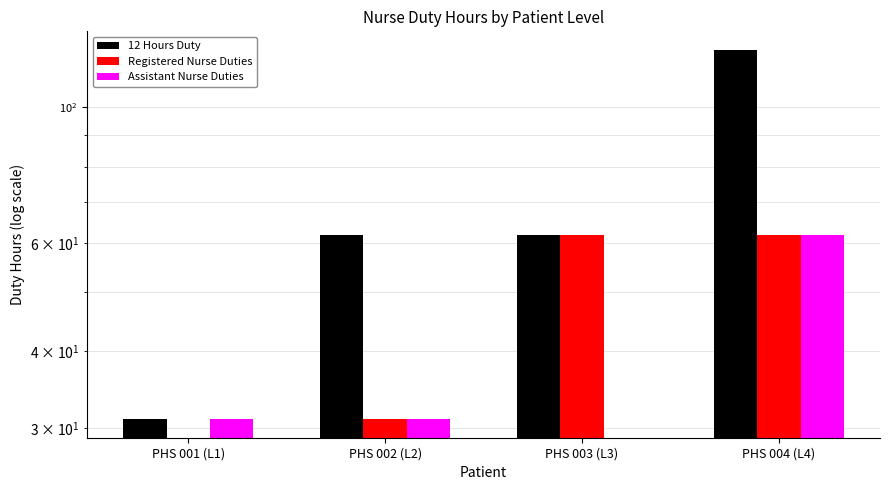

What is the difference between the highest and lowest values at PHS 003 (L3)?

62